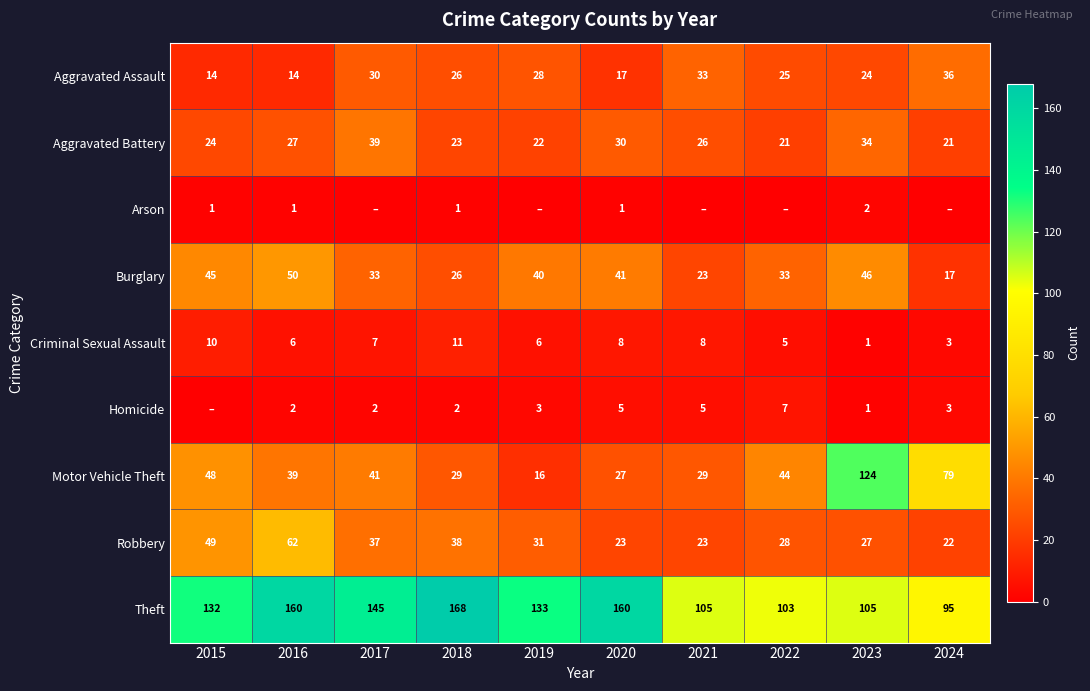

What is the difference between the Theft values at 2023 and 2024?

10